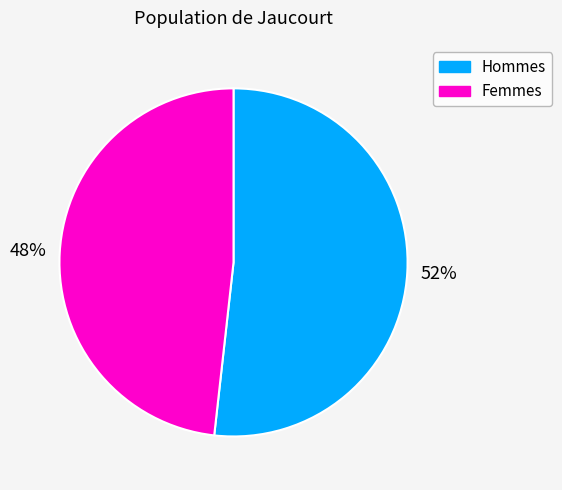

Is there a majority slice in this chart?

Yes